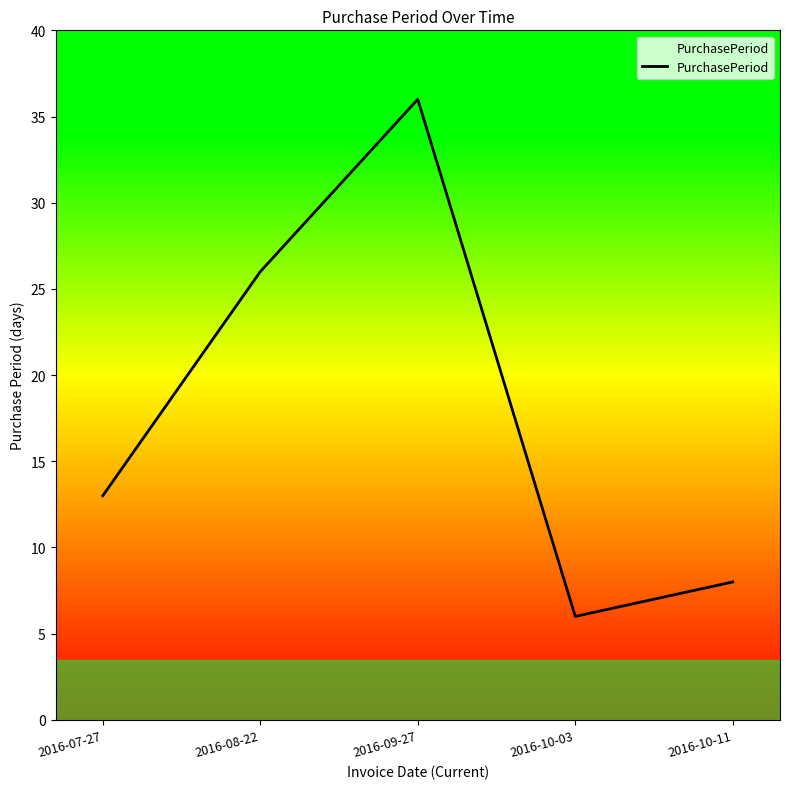

What is the sum of the values at 2016-10-11 and 2016-08-22?

34